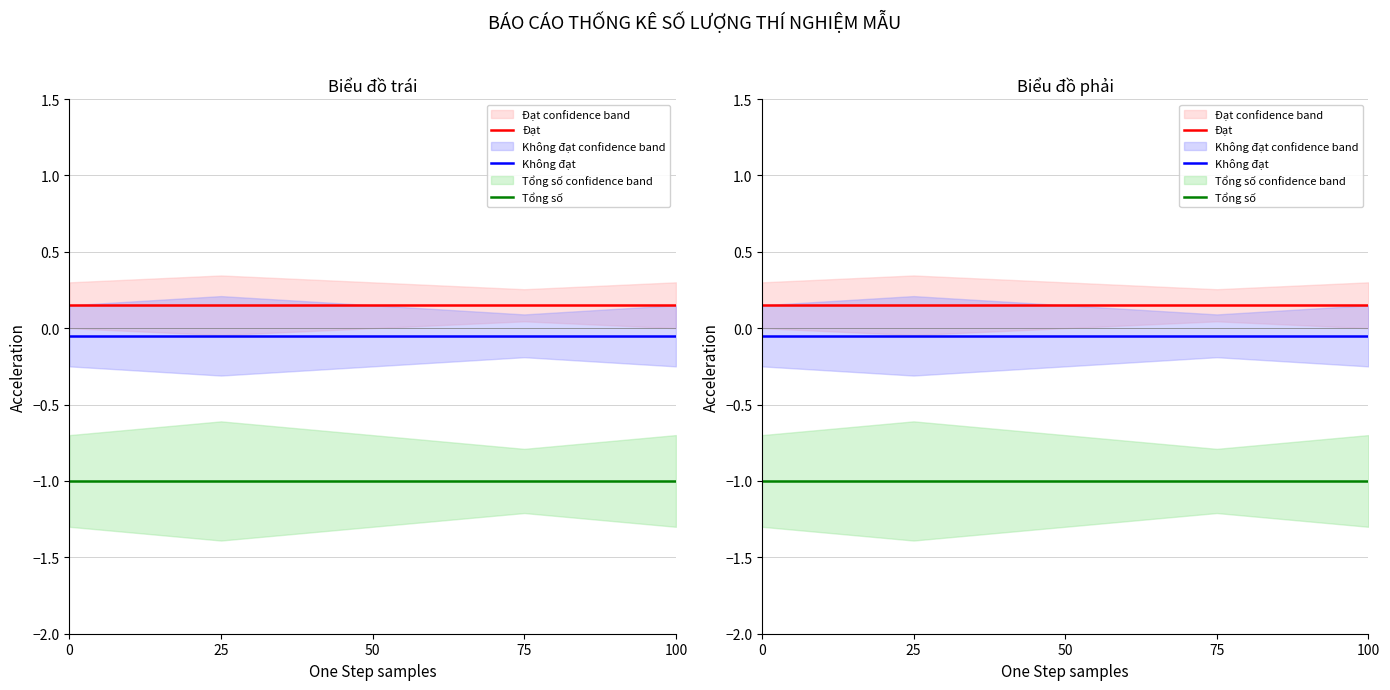

At how many categories does at least one series exceed 0?

5